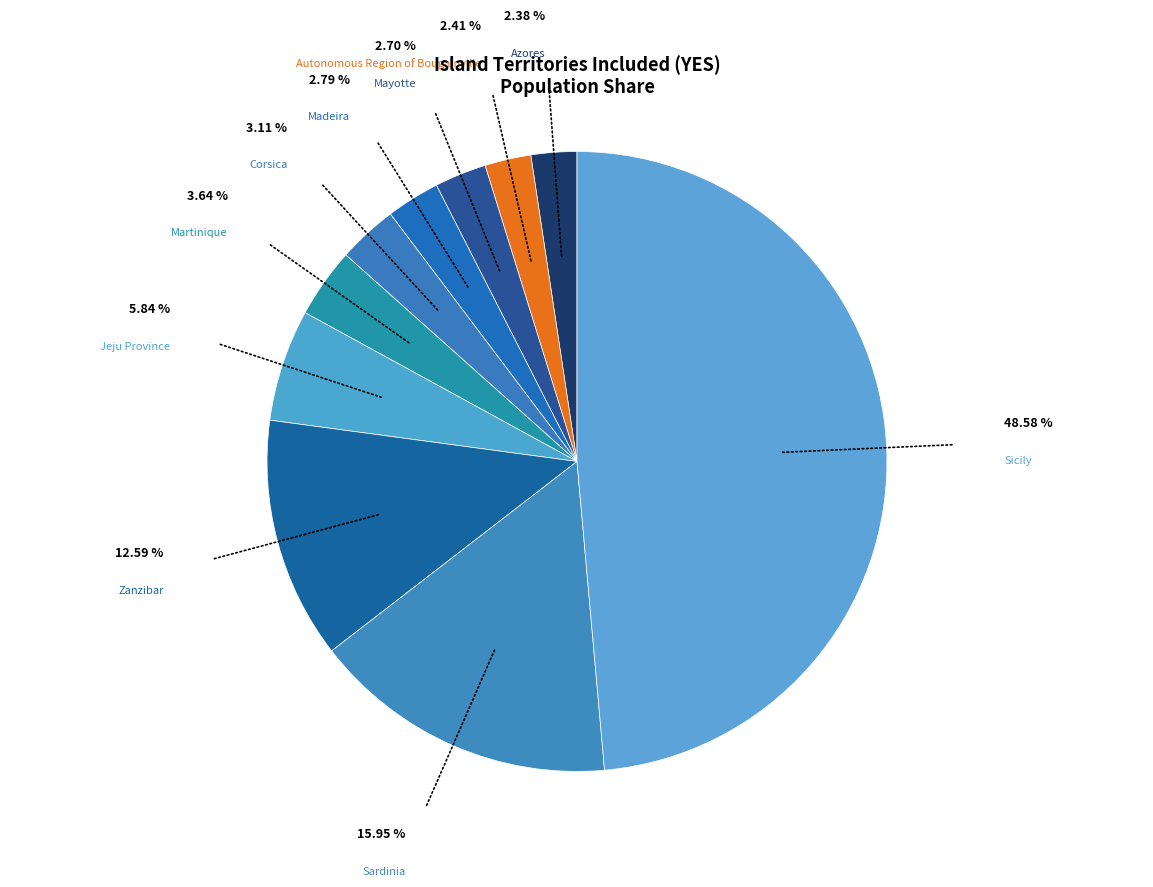

To the nearest percent, what is the average slice percentage?

10%